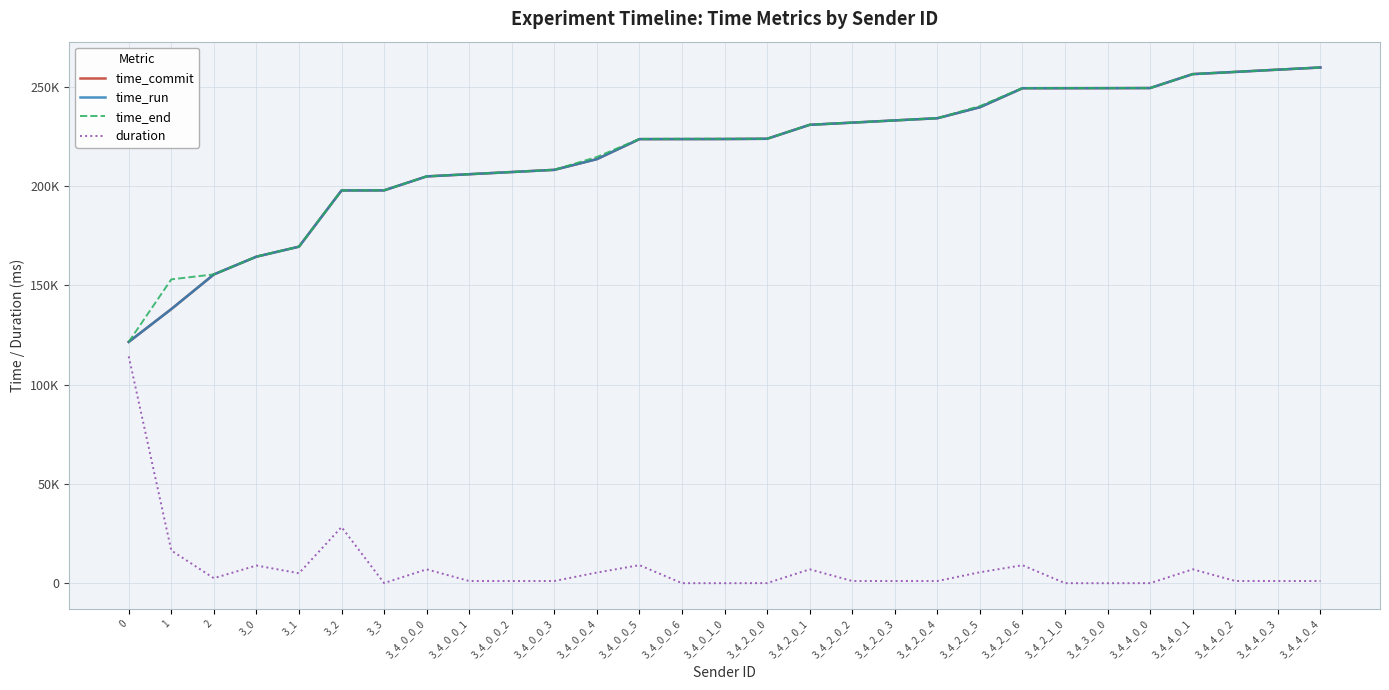

True or false: time_run and time_commit intersect in this chart.

False